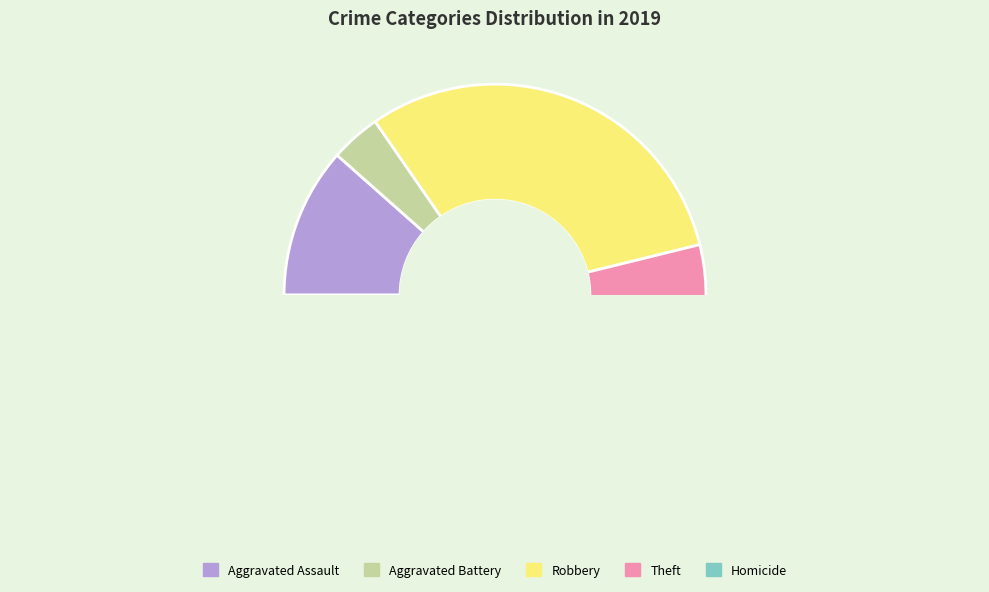

Does any single category account for the majority?

No